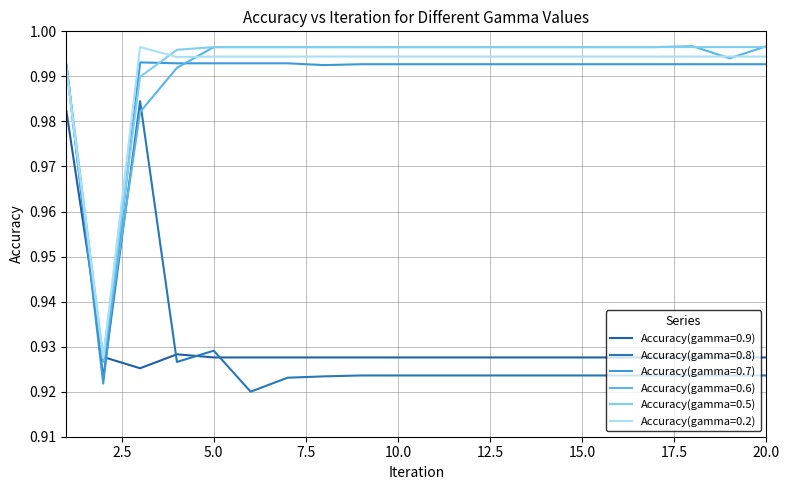

How many lines are shown in the chart?

6